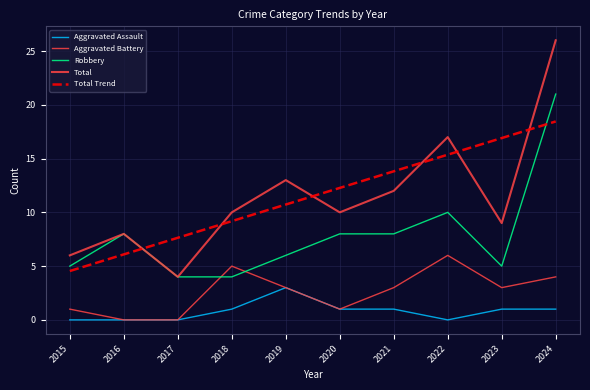

Reading left to right, what are all the values shown in this chart?

Aggravated Assault: 0.0	0.0	0.0	1.0	3.0	1.0	1.0	0.0	1.0	1.0
Aggravated Battery: 1.0	0.0	0.0	5.0	3.0	1.0	3.0	6.0	3.0	4.0
Robbery: 5.0	8.0	4.0	4.0	6.0	8.0	8.0	10.0	5.0	21.0
Total: 6.0	8.0	4.0	10.0	13.0	10.0	12.0	17.0	9.0	26.0
Total Trend: 4.5	6.1	7.6	9.2	10.7	12.3	13.8	15.4	16.9	18.5